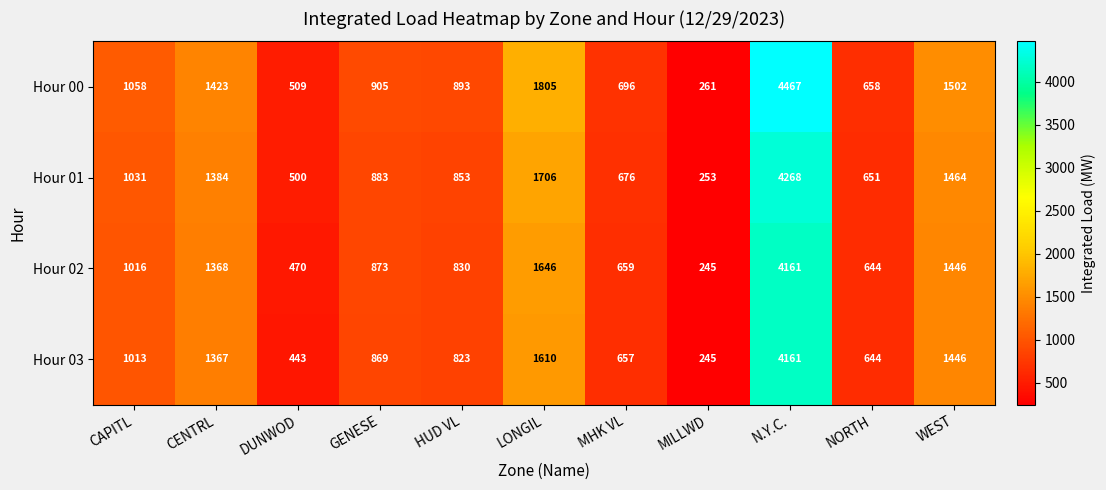

Which series has the largest range (max minus min)?

Hour 00